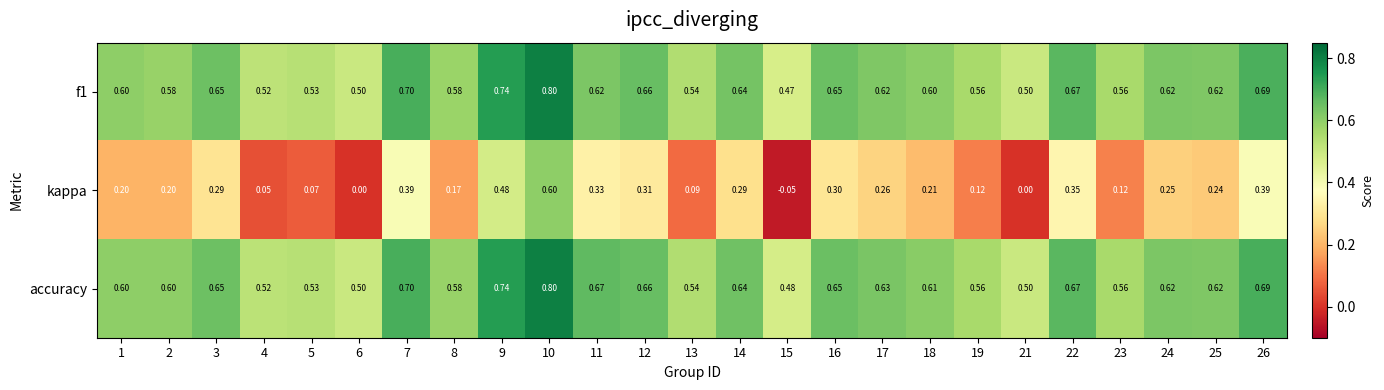

Which series has the widest spread of values?

kappa